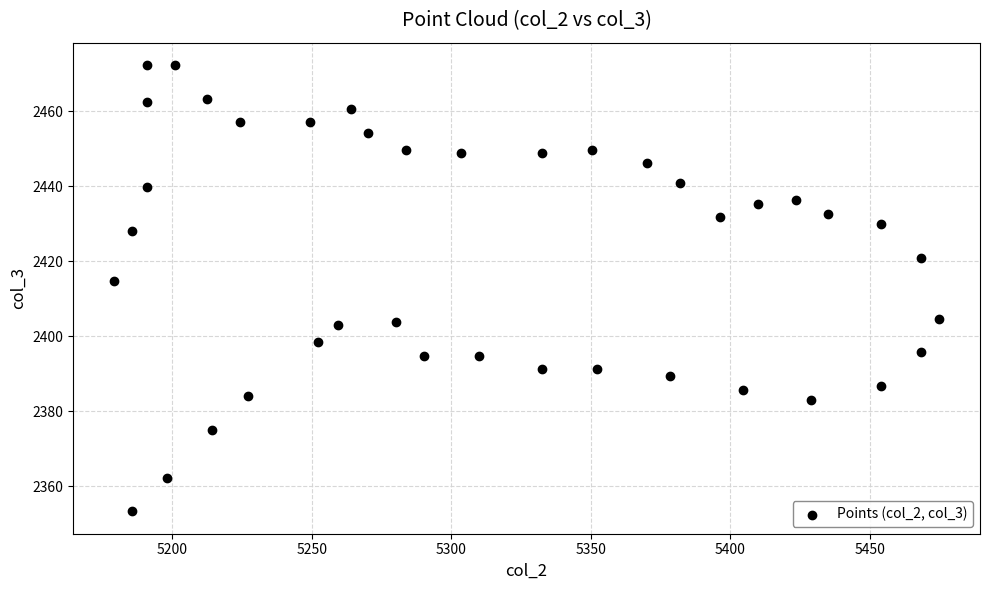

What is the range of Y values (max minus min)?

118.9